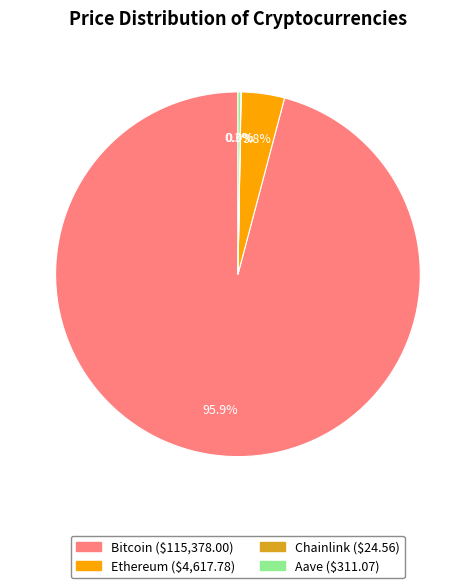

Which slice is the largest?

Bitcoin